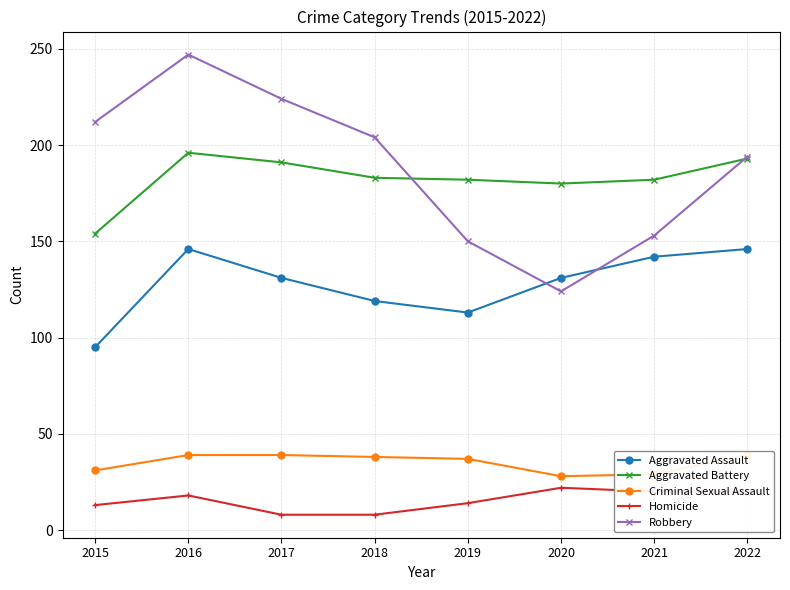

What is the value of the Criminal Sexual Assault point at the 6th from the left?

28